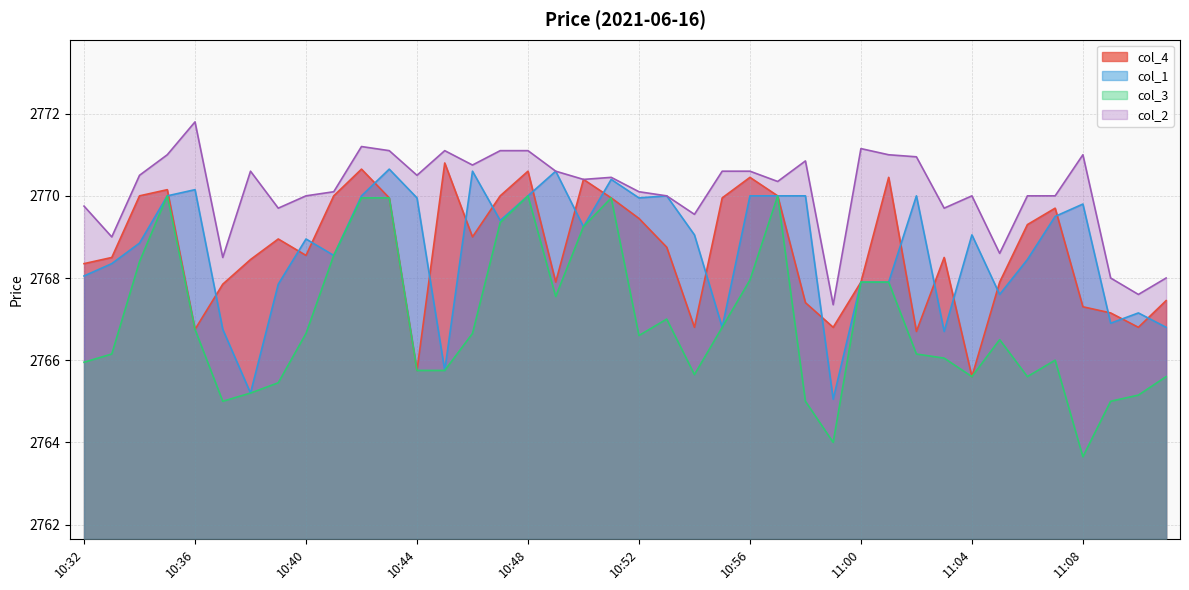

True or false: col_2 and col_1 cross at least once.

False